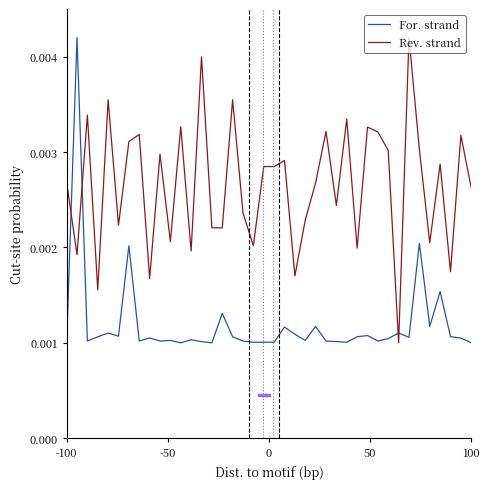

List the series in order of their overall mean, highest first.

Rev. strand, For. strand